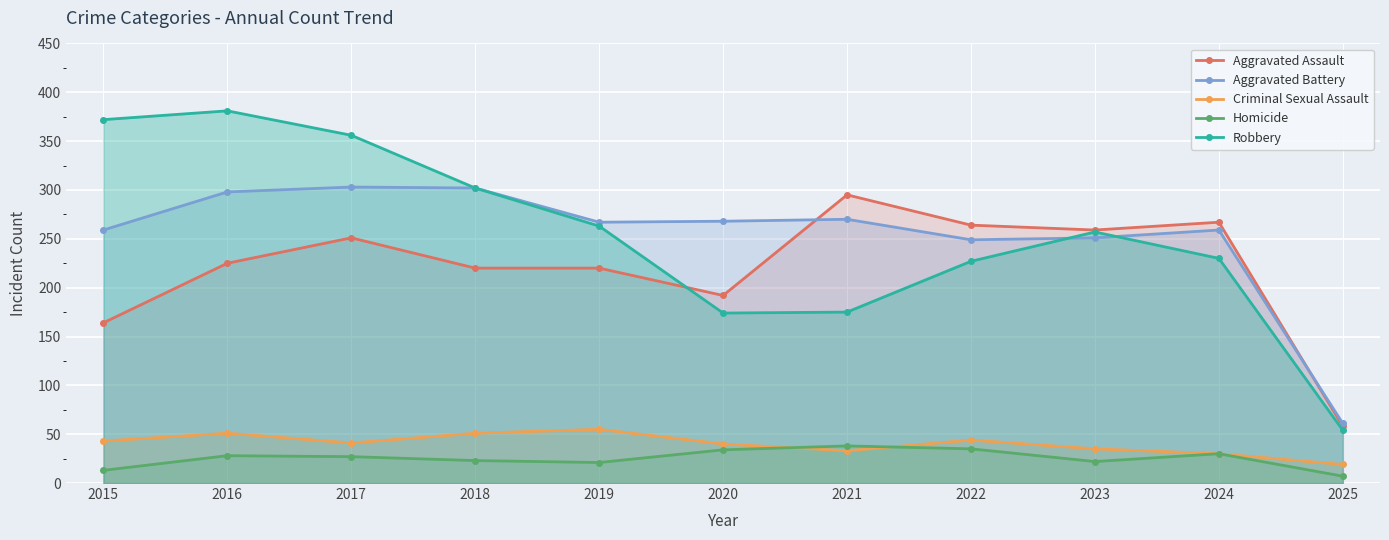

How many lines are shown in the chart?

5